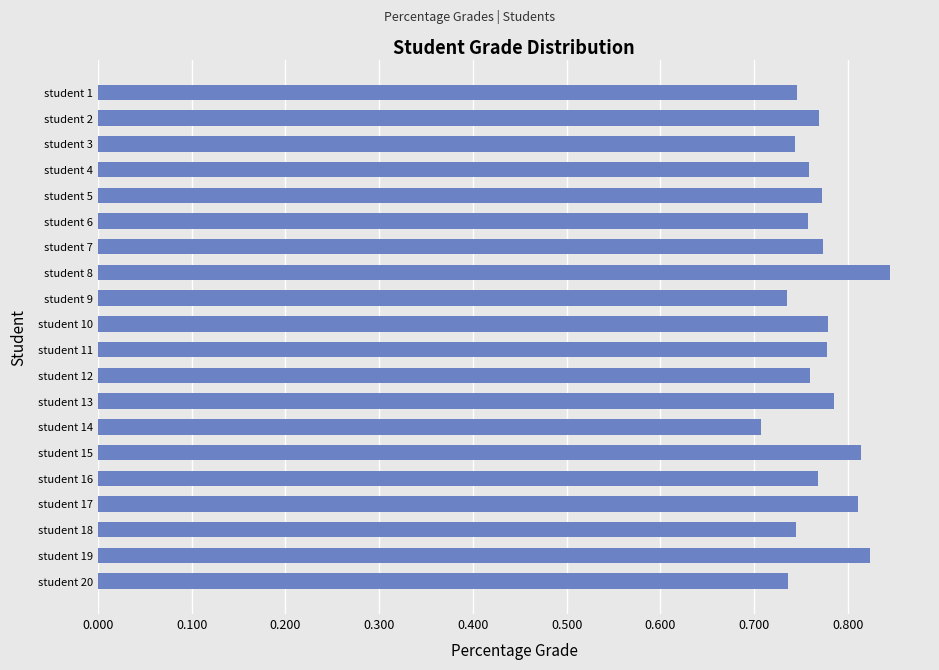

At which label is the value closest to 0?

student 14